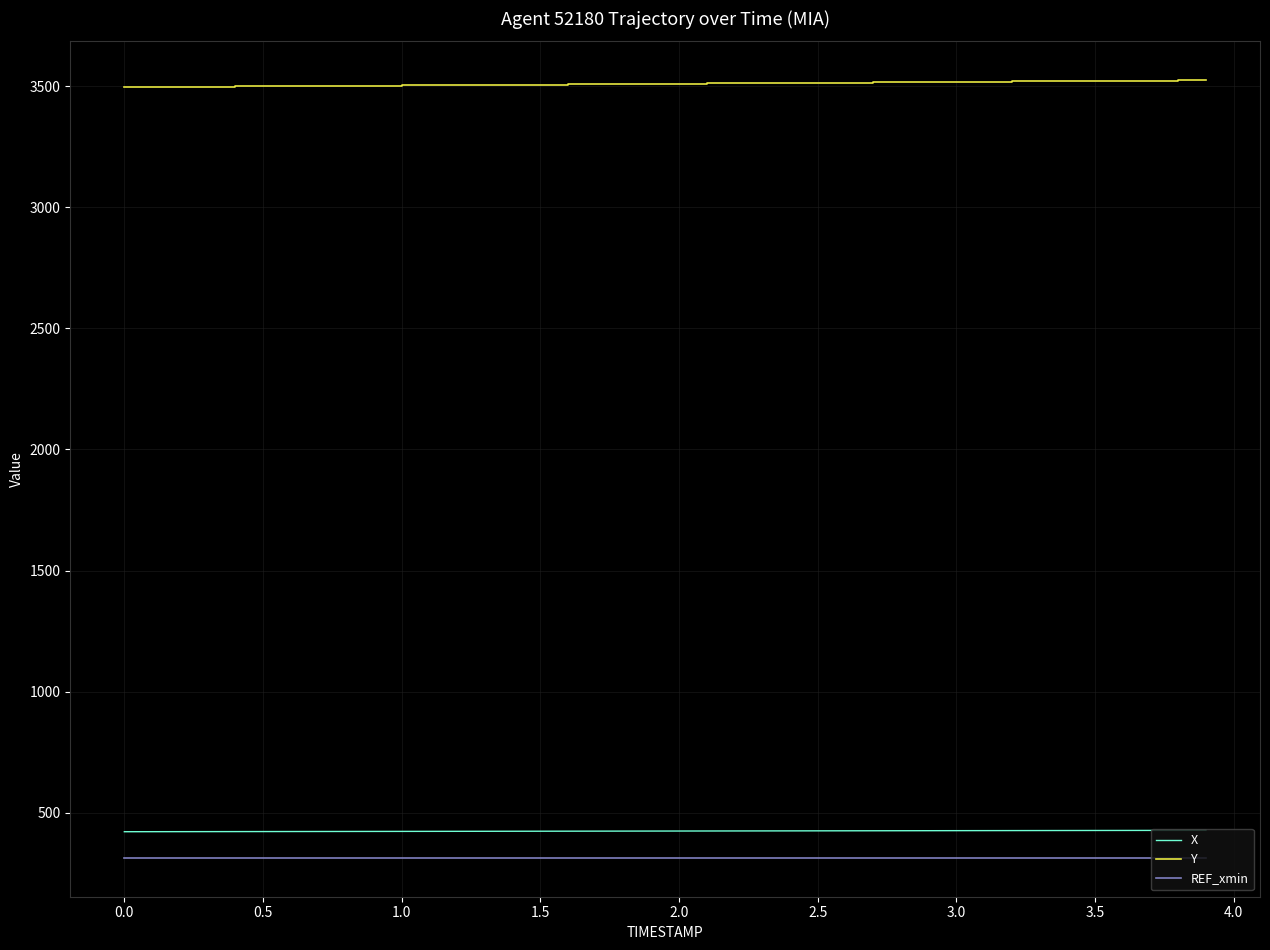

True or false: X and REF_xmin cross at least once.

False